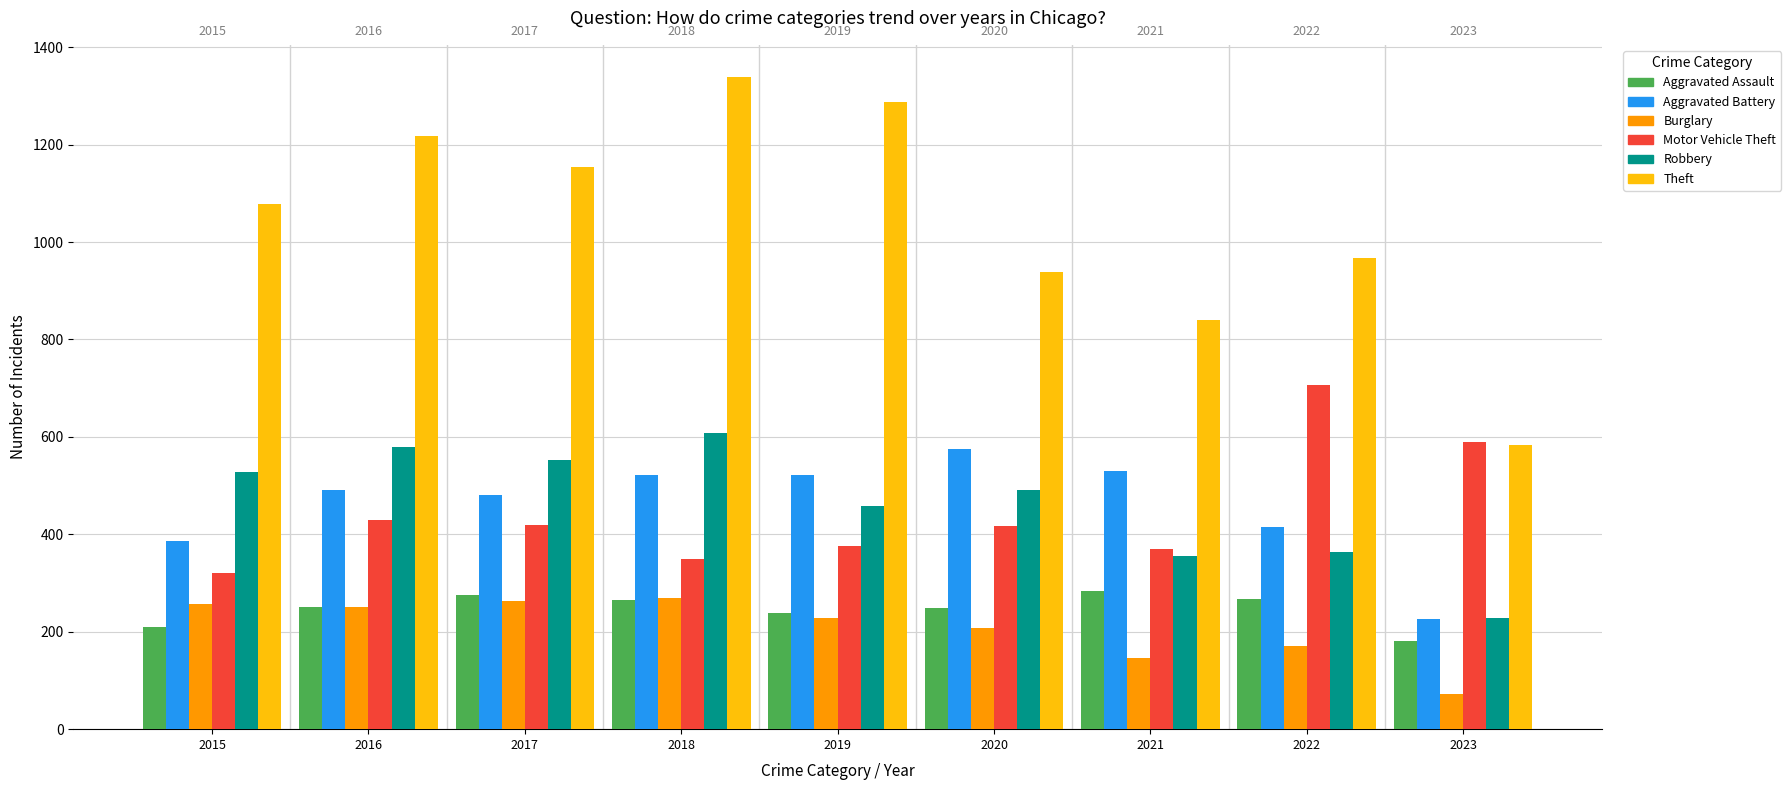

What is the greatest value displayed?

1338